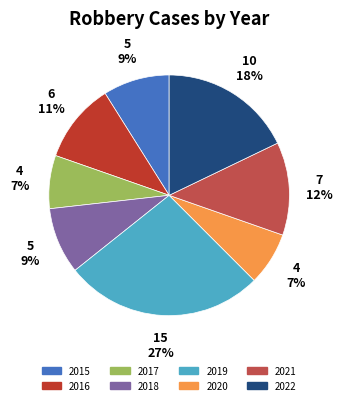

To the nearest percent, what is the difference between the largest and smallest slice percentages?

20%